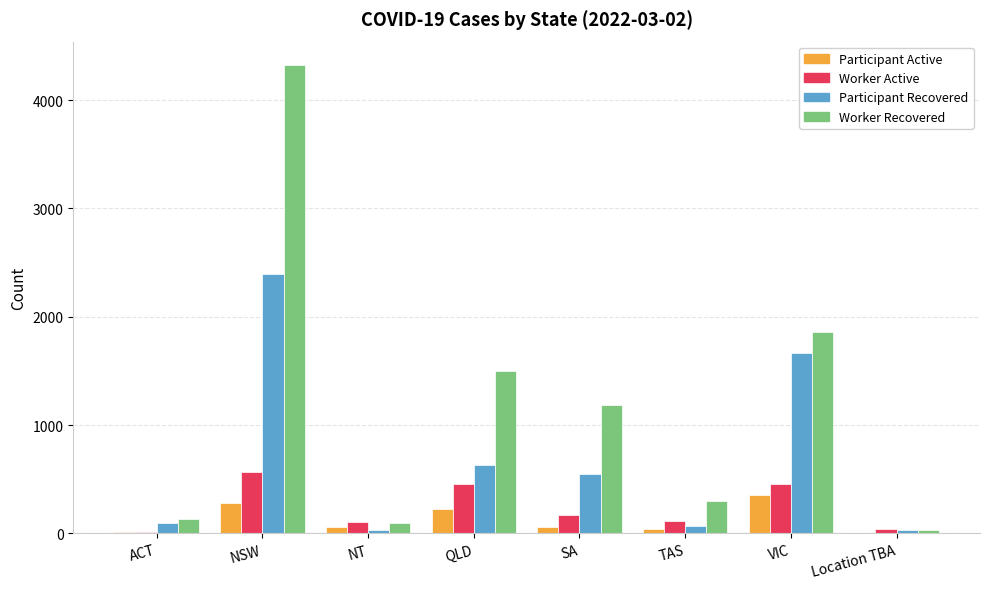

At which category is the sum across all series the highest?

NSW